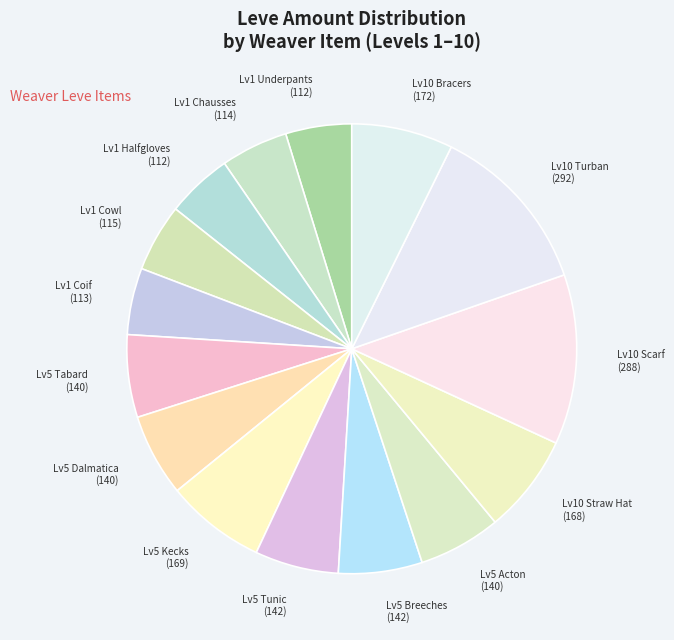

The Lv5 Tabard (140) slice represents 1% of the pie. True or false?

False